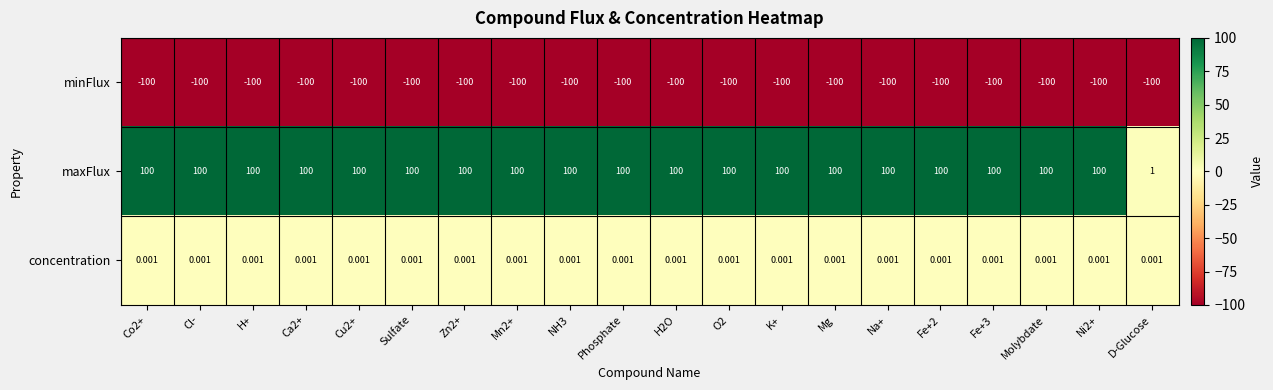

At which label does maxFlux reach its minimum?

D-Glucose